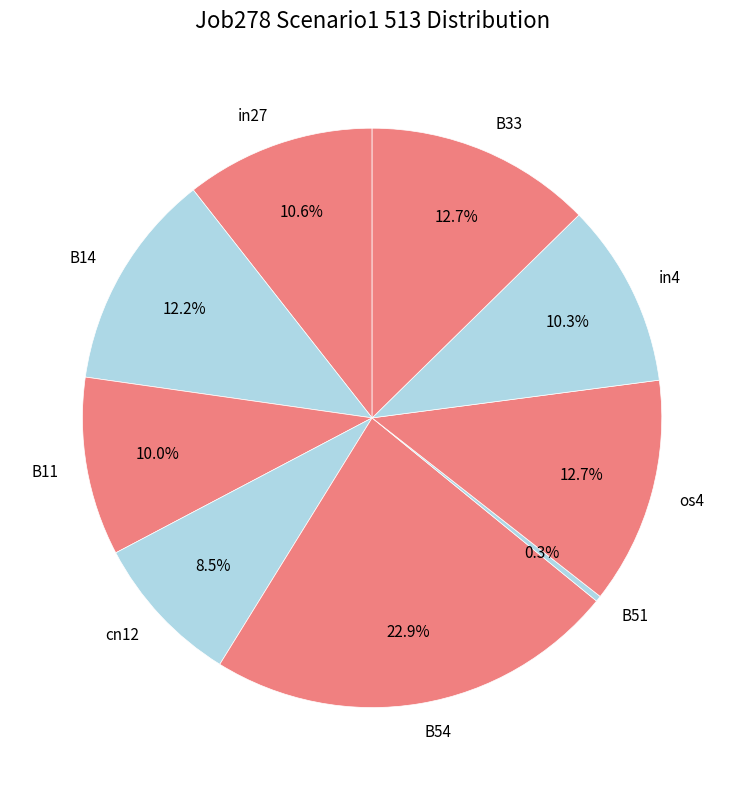

Is there any slice that represents more than half of the pie?

No